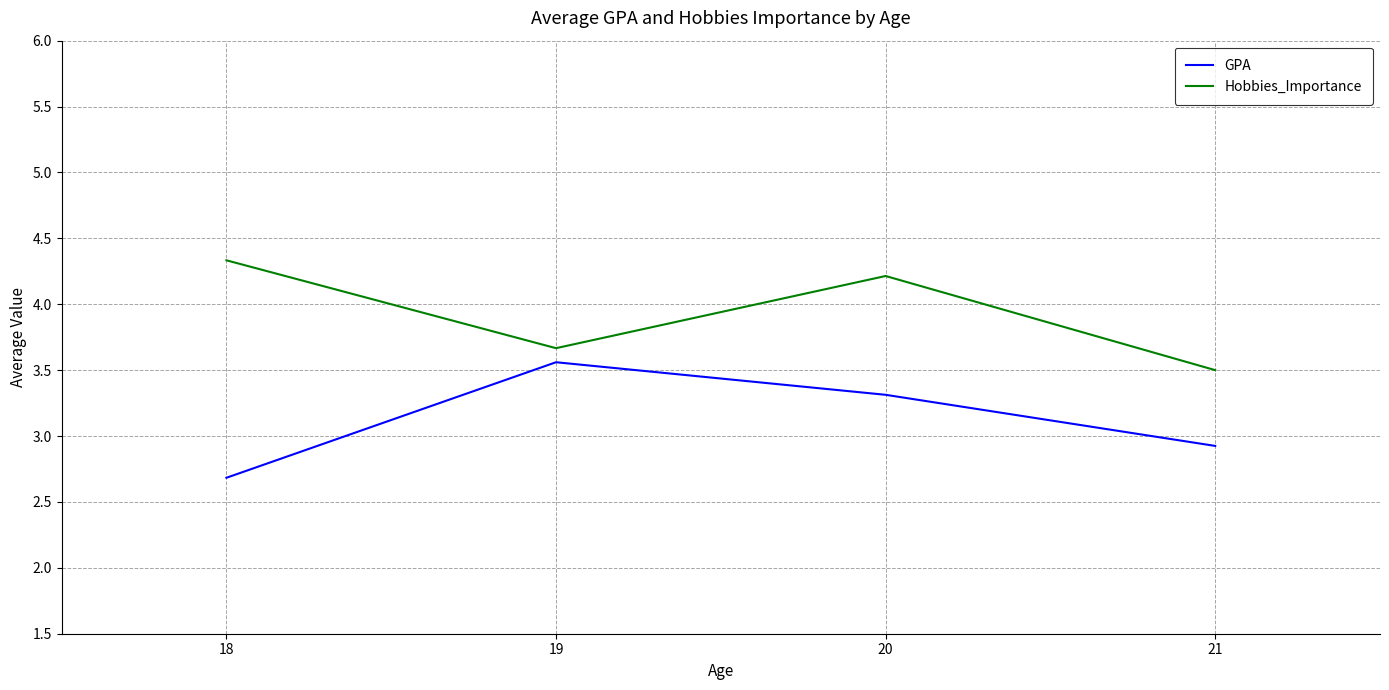

Where is Hobbies_Importance nearest to the value 3?

21